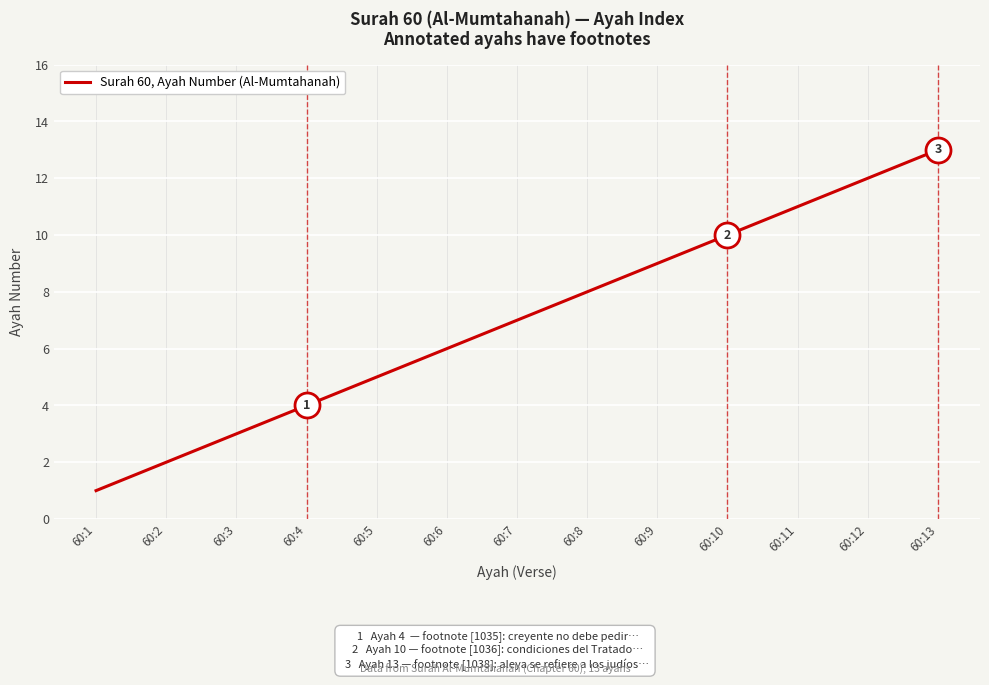

What is the difference between the maximum and minimum values?

12